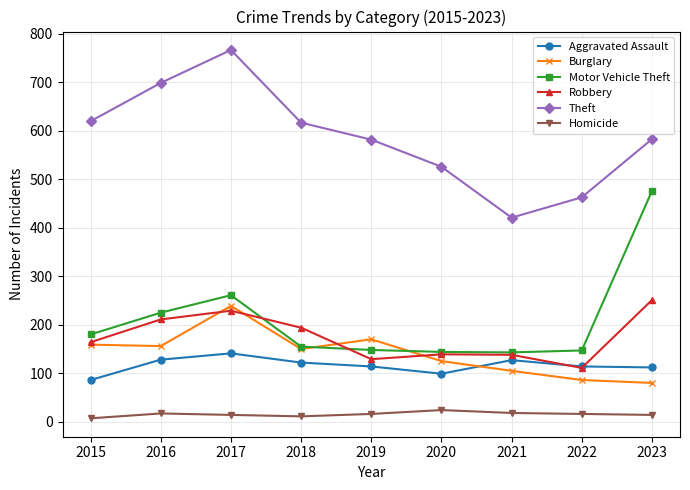

Which category has the highest value across all series?

2017